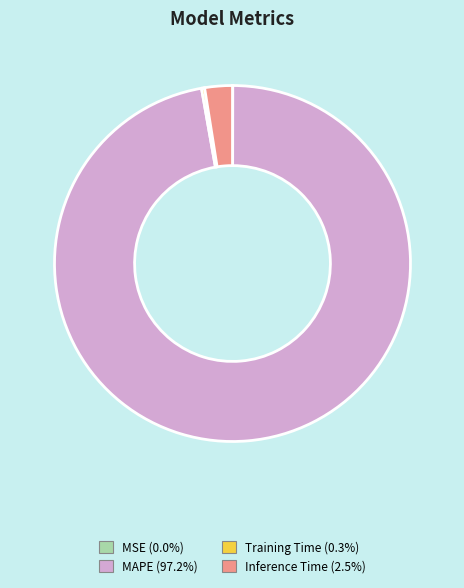

Does MAPE represent more than half of the total?

Yes